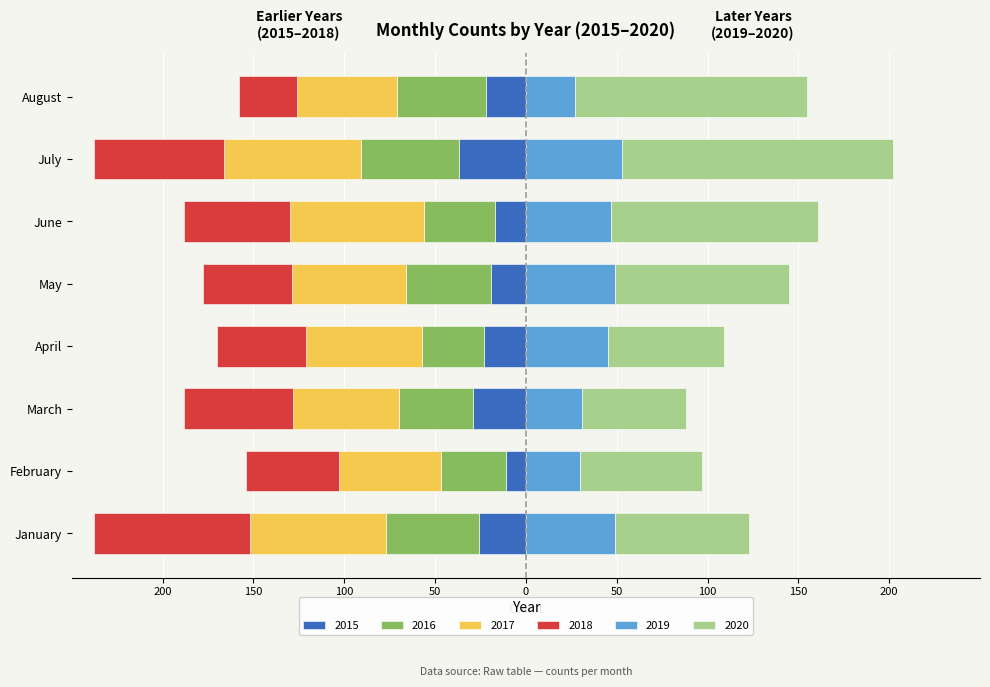

Reading left to right, transcribe all the data shown in this chart.

2015: -26	-11	-29	-23	-19	-17	-37	-22
2016: -51	-36	-41	-34	-47	-39	-54	-49
2017: -75	-56	-58	-64	-63	-74	-75	-55
2018: -86	-51	-60	-49	-49	-58	-72	-32
2019: 49	30	31	45	49	47	53	27
2020: 74	67	57	64	96	114	149	128